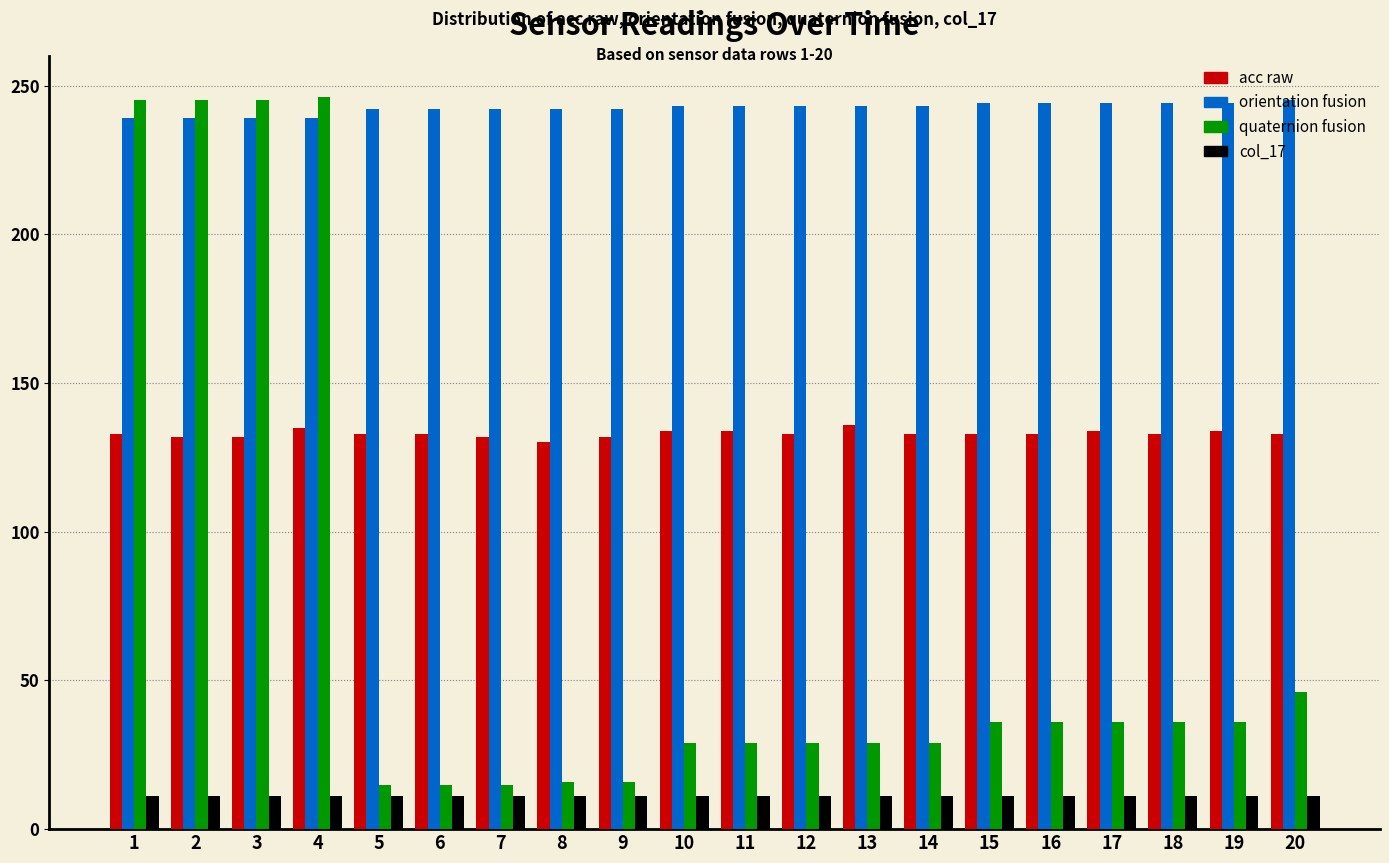

Does the chart contain any negative values?

No